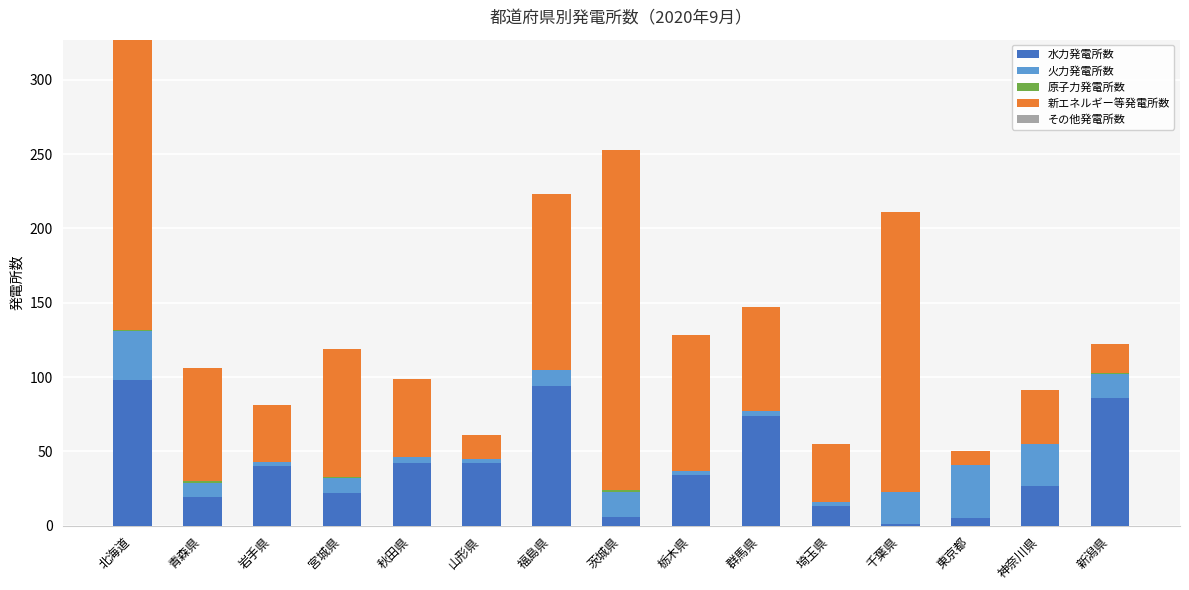

Count the number of categories in the chart.

15